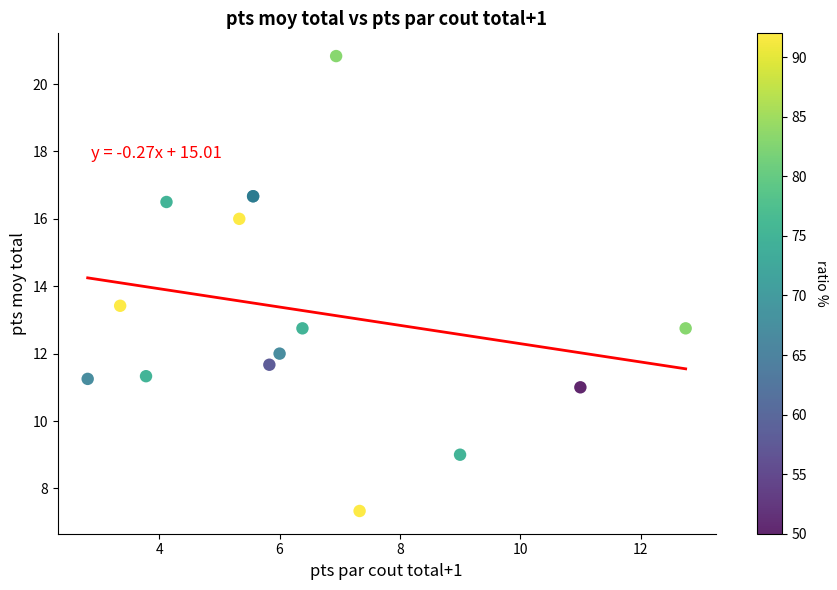

What Y value in the scatter plot is closest to 14?

13.4